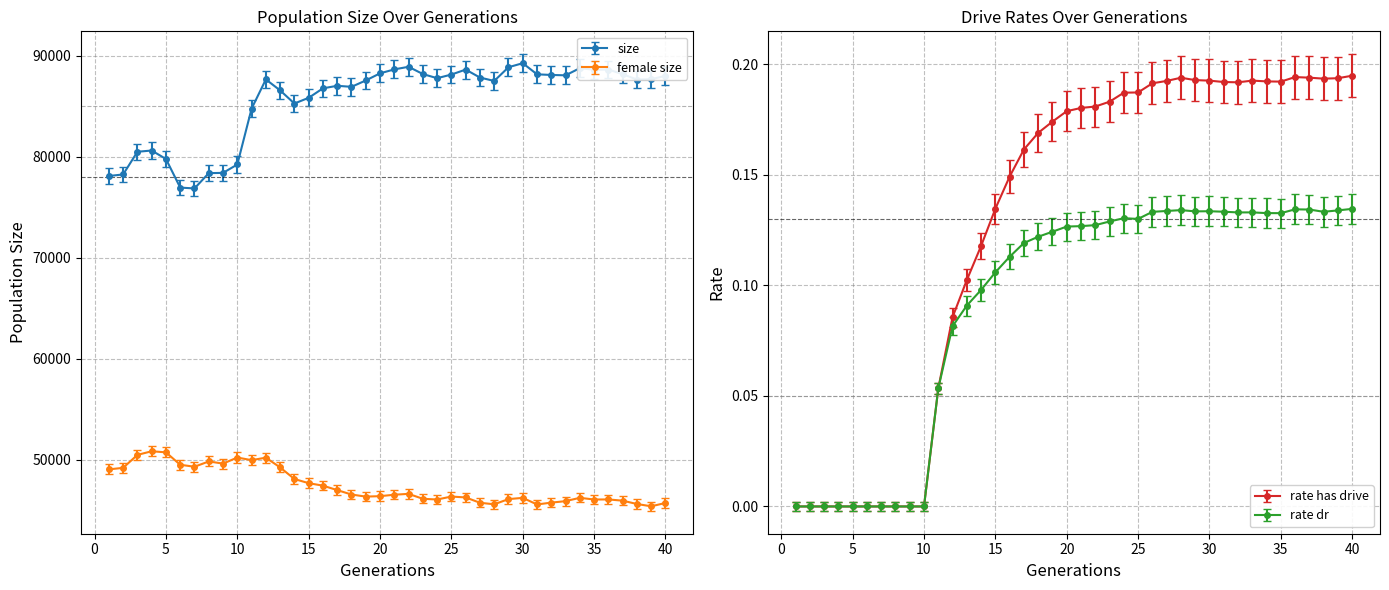

How many lines are shown in the chart?

4